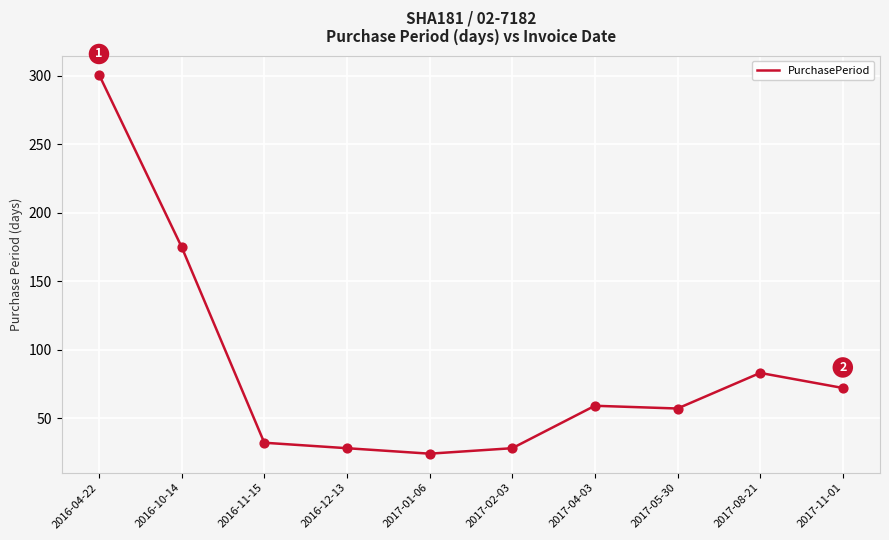

Between 2016-04-22 and 2016-10-14, which is larger?

2016-04-22